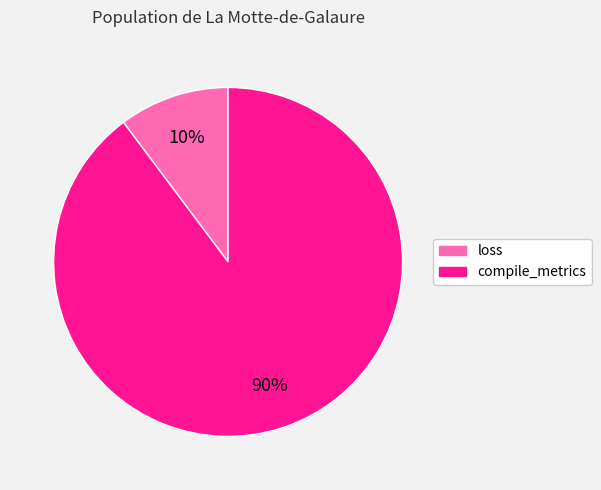

Which category accounts for the majority?

compile_metrics